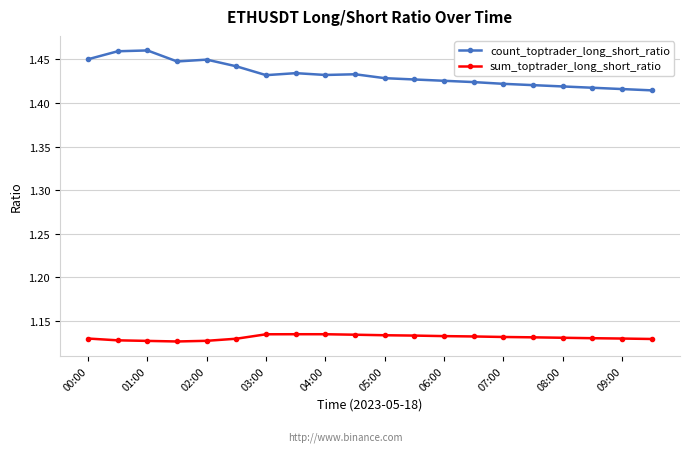

In sum_toptrader_long_short_ratio, how many points are higher than both neighbors (excluding endpoints)?

1